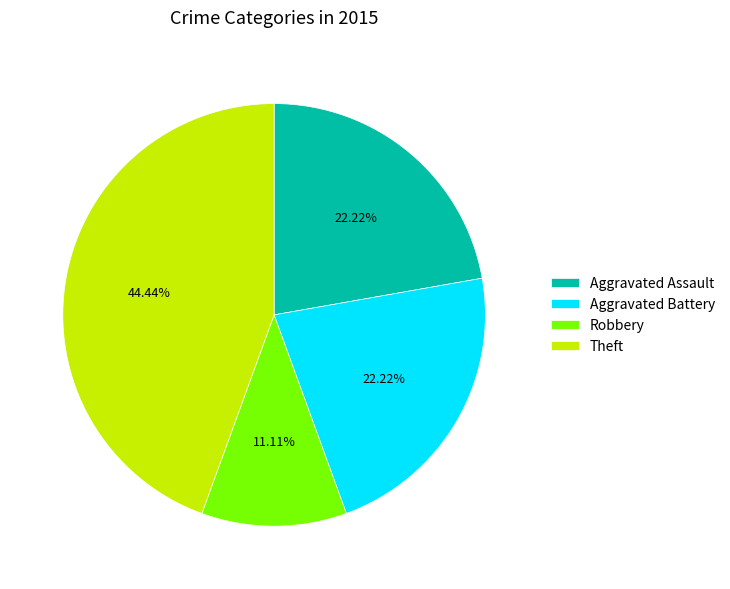

Which category has the smallest portion of the pie?

Robbery